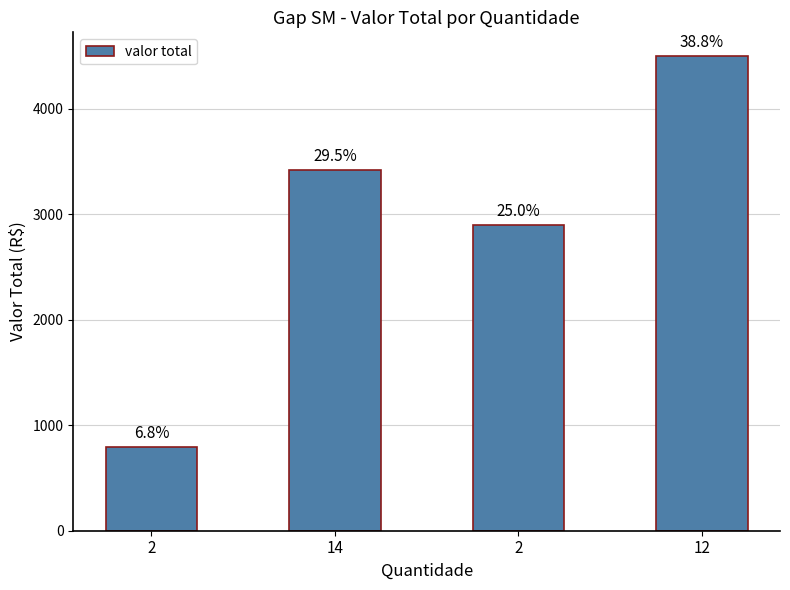

Does the chart contain any negative values?

No